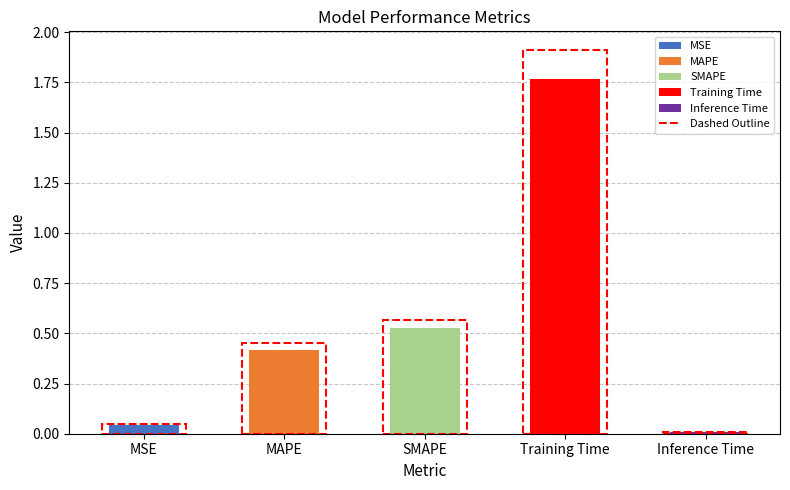

Which category has the lowest value across all series?

Inference Time